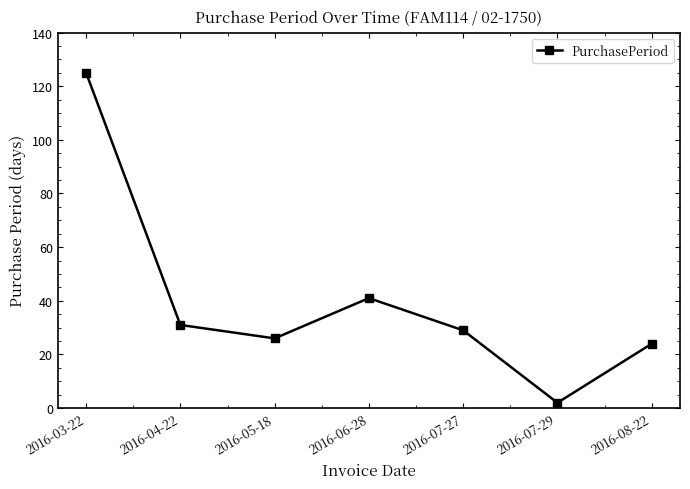

Between 2016-08-22 and 2016-07-29, which is larger?

2016-08-22